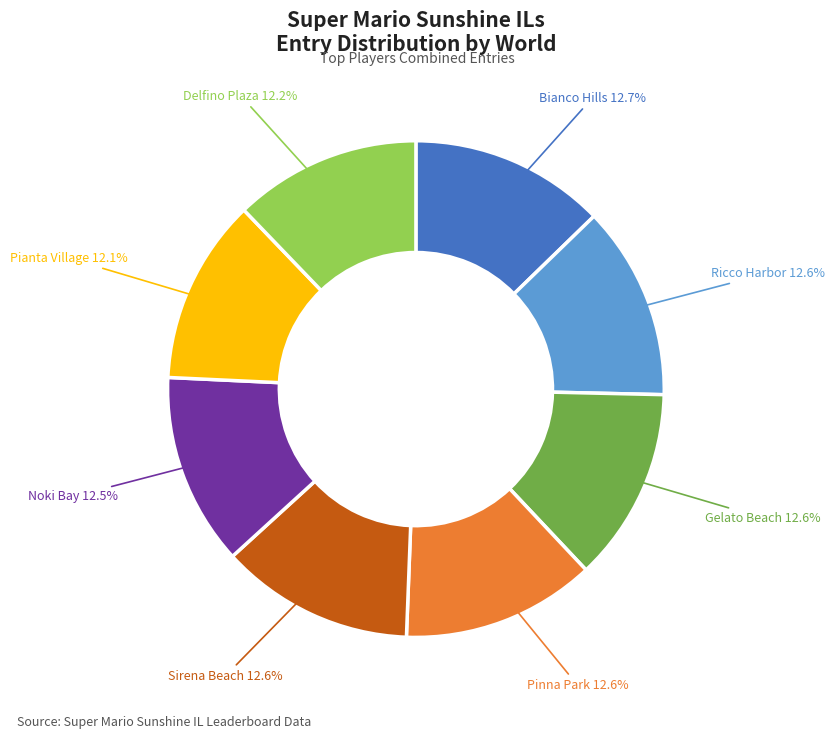

Is there any slice that represents more than half of the pie?

No